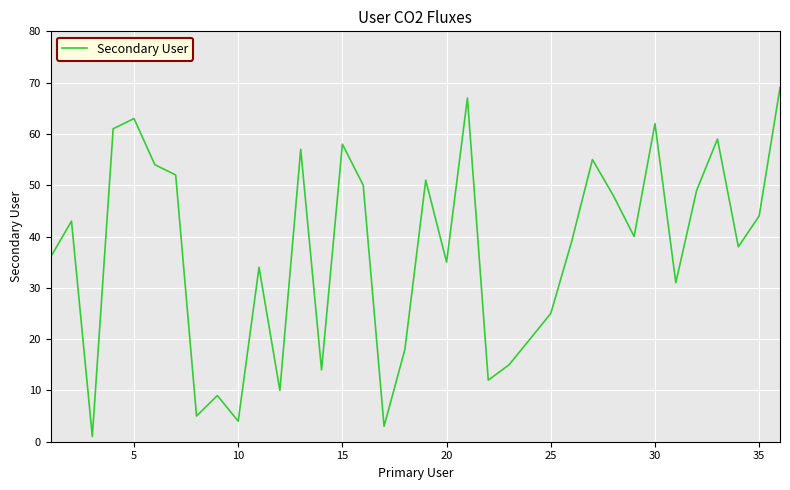

What is the difference between the maximum and minimum values?

68